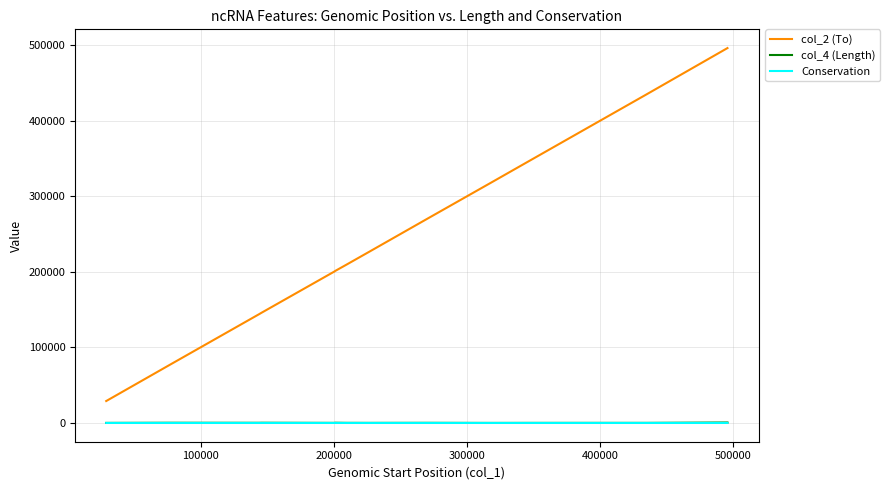

Which series has the largest total across all categories?

col_2 (To)